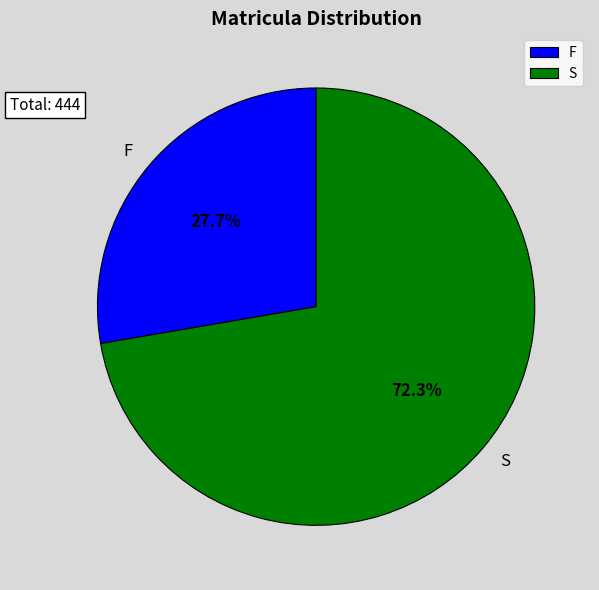

To the nearest percent, what percentage of the pie is F?

28%